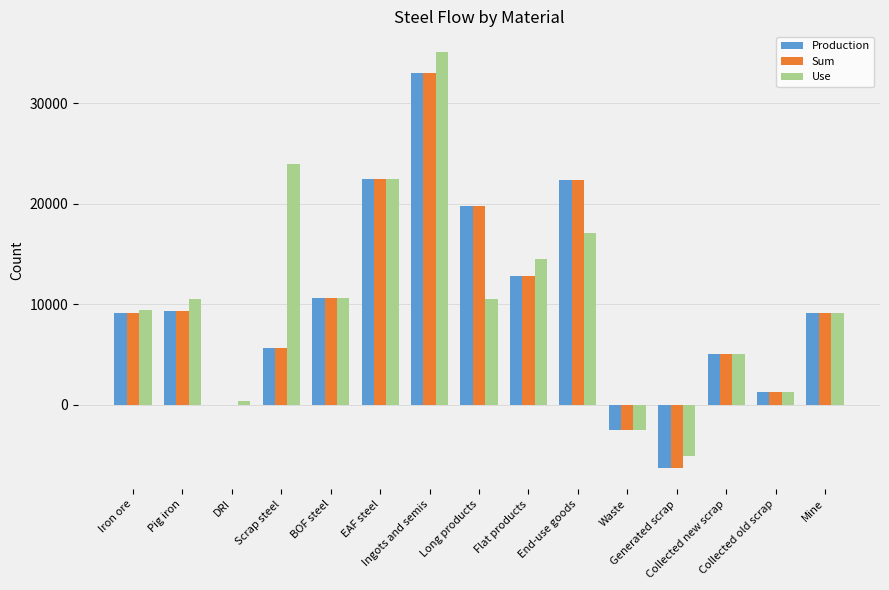

Which series has the largest total across all categories?

Use